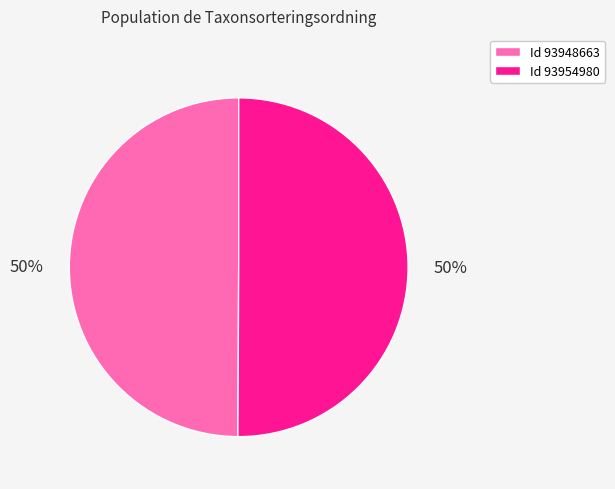

Approximately how many times larger is the value at Id 93948663 compared to Id 93954980?

1.0